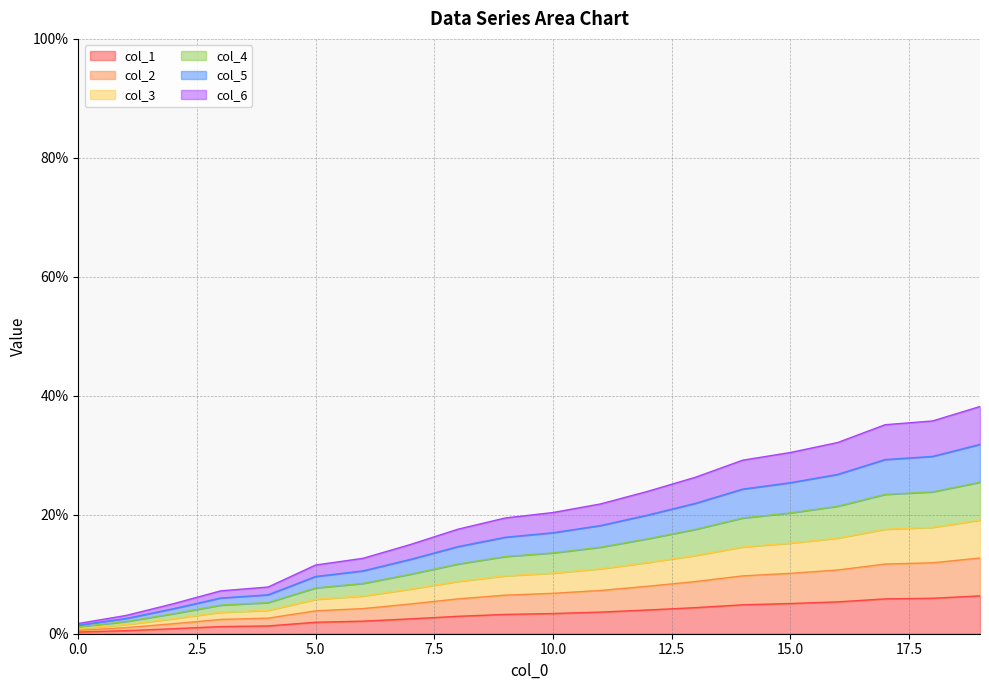

At which category is the sum across all series the highest?

19